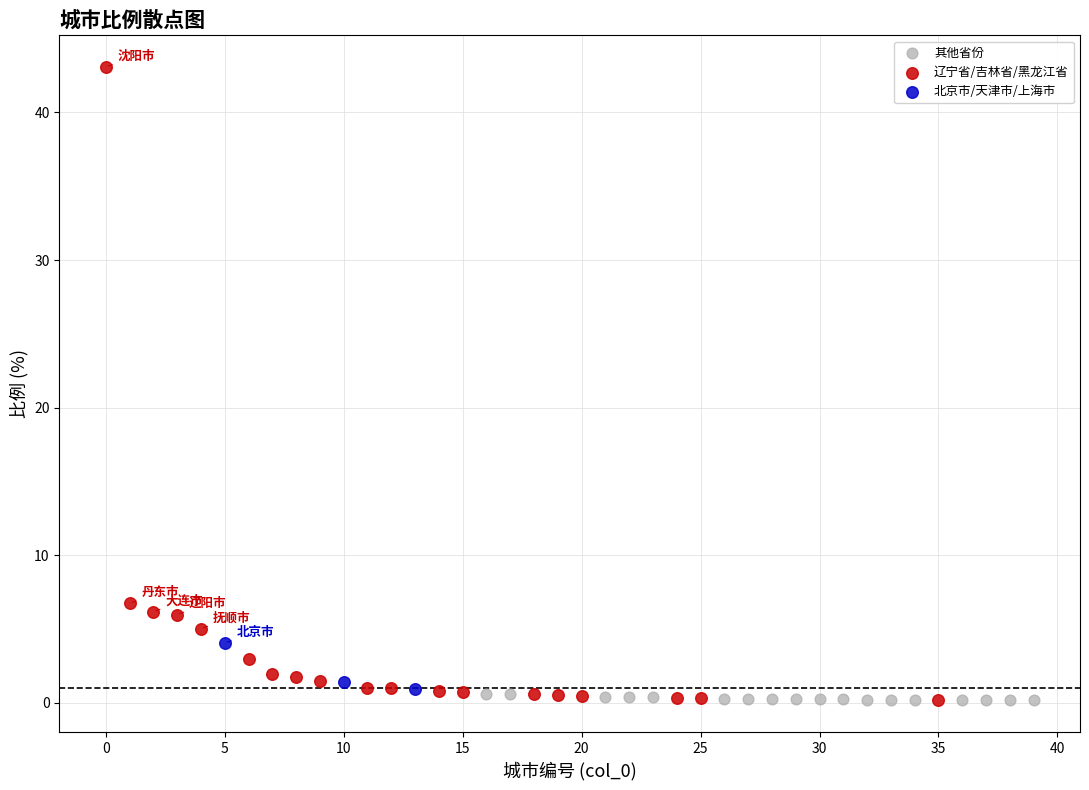

Which series reaches the maximum Y coordinate?

辽宁省/吉林省/黑龙江省